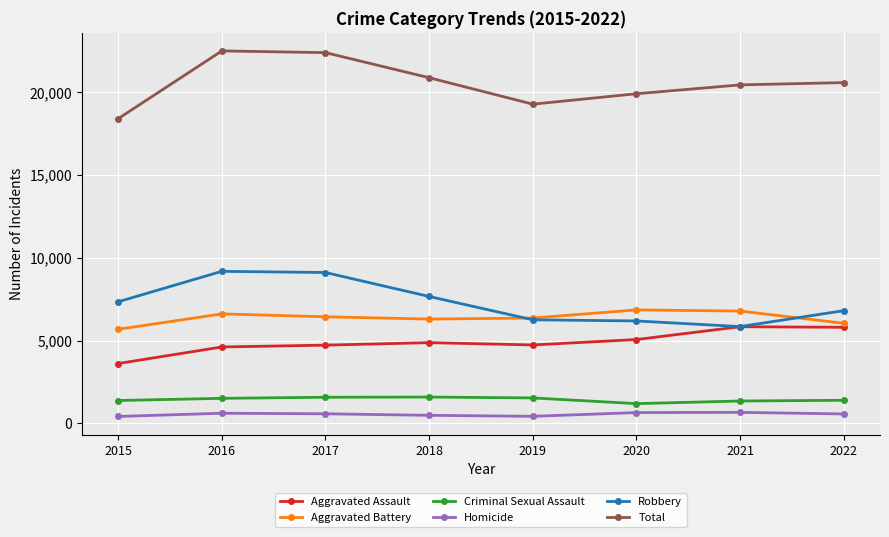

True or false: Criminal Sexual Assault and Total cross at least once.

False